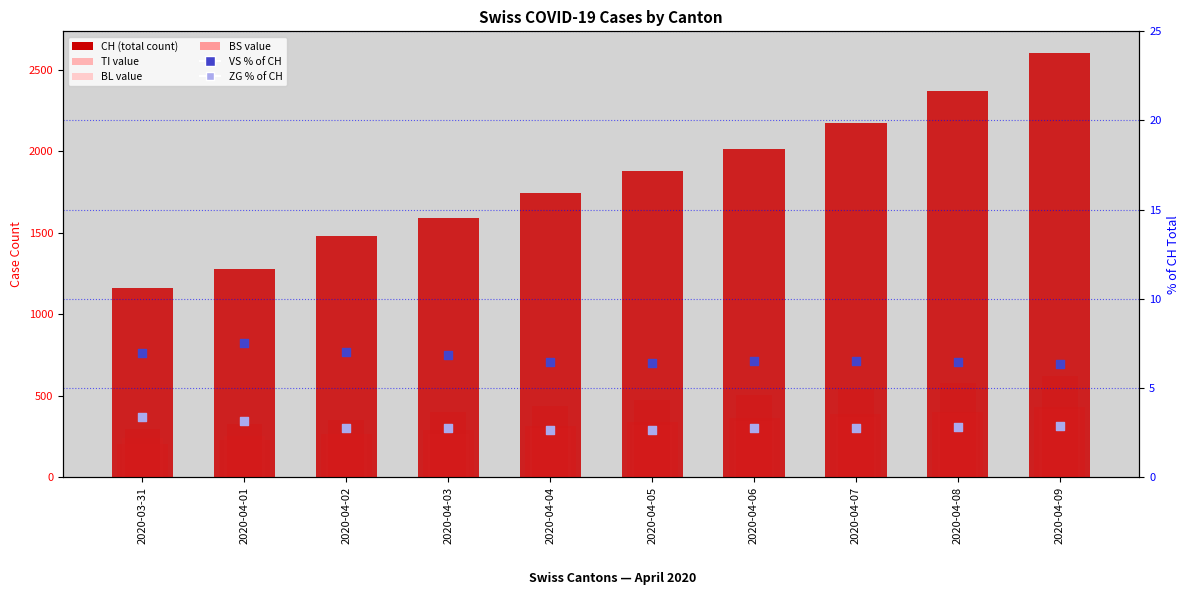

At which category is the sum across all series the highest?

2020-04-09